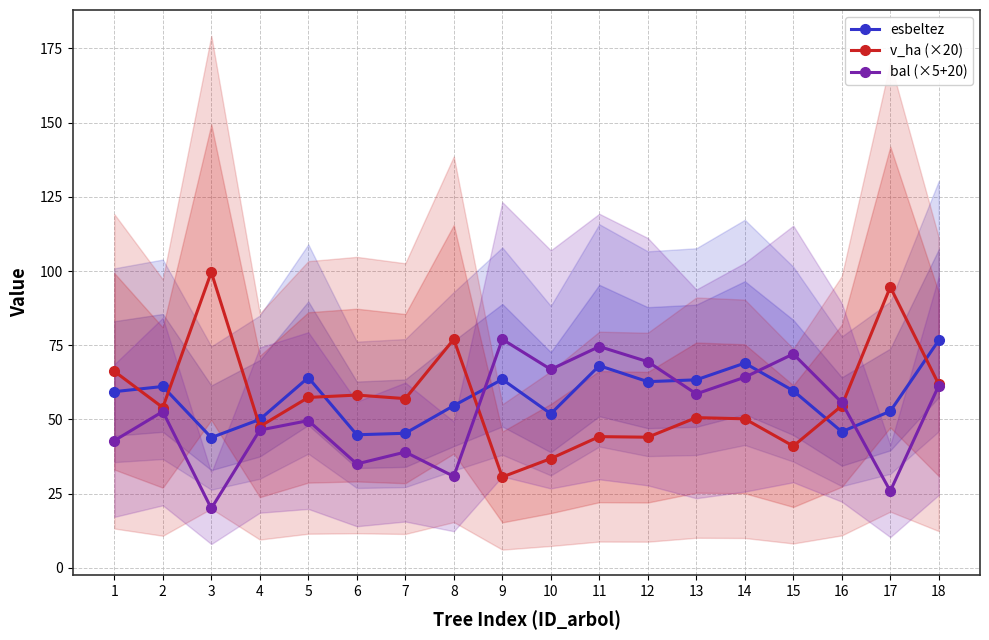

The bal (×5+20) series shows 20.0 at 3. True or false?

True